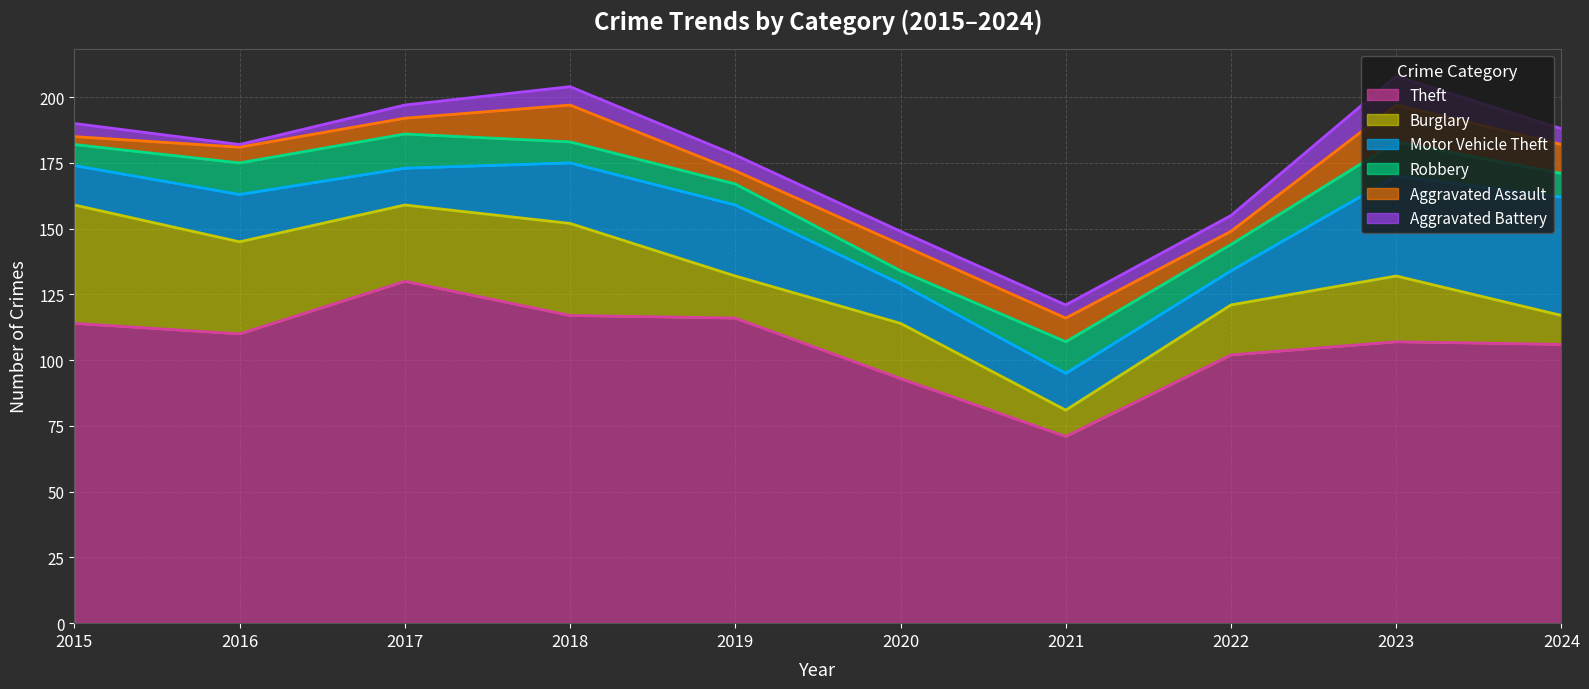

Count the number of categories in the chart.

10